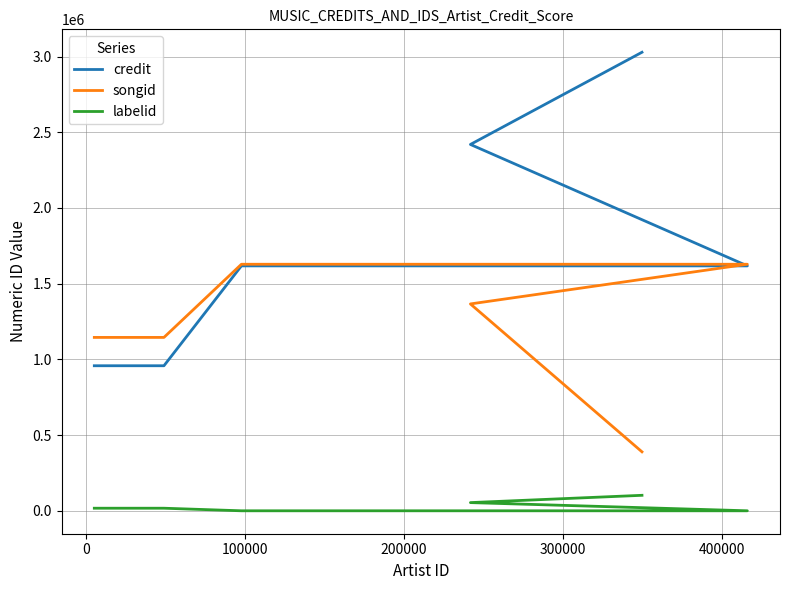

List the series in order of their peak value, lowest first.

labelid, songid, credit